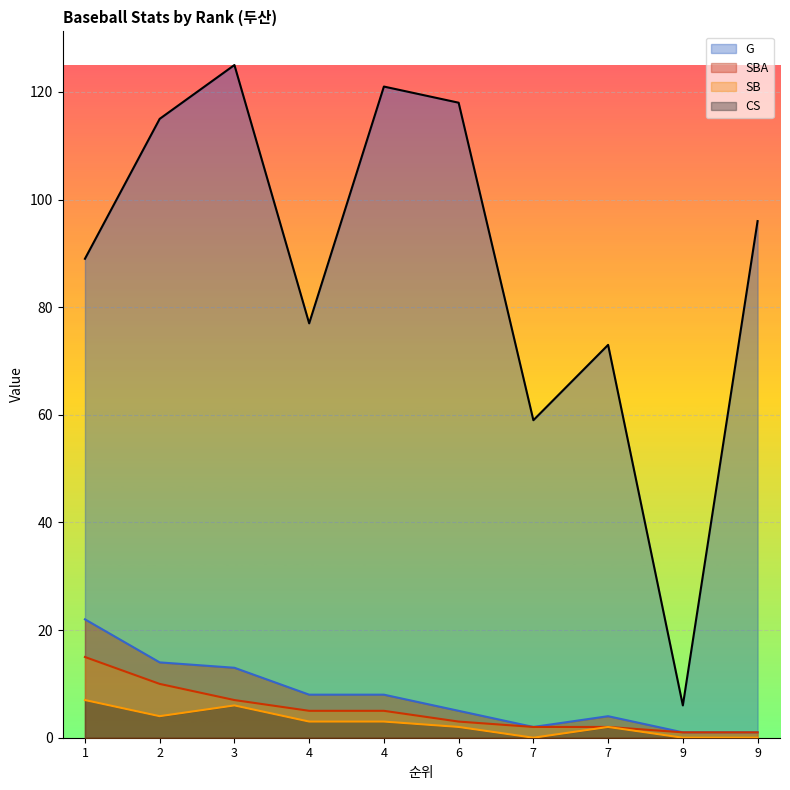

What is the value of the CS point at the 1st from the left?

7